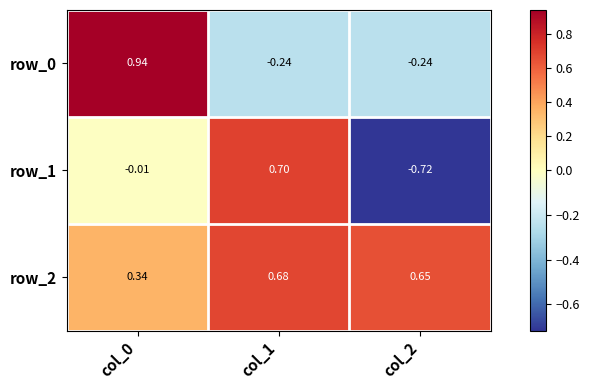

Which category has the lowest value across all series?

col_2